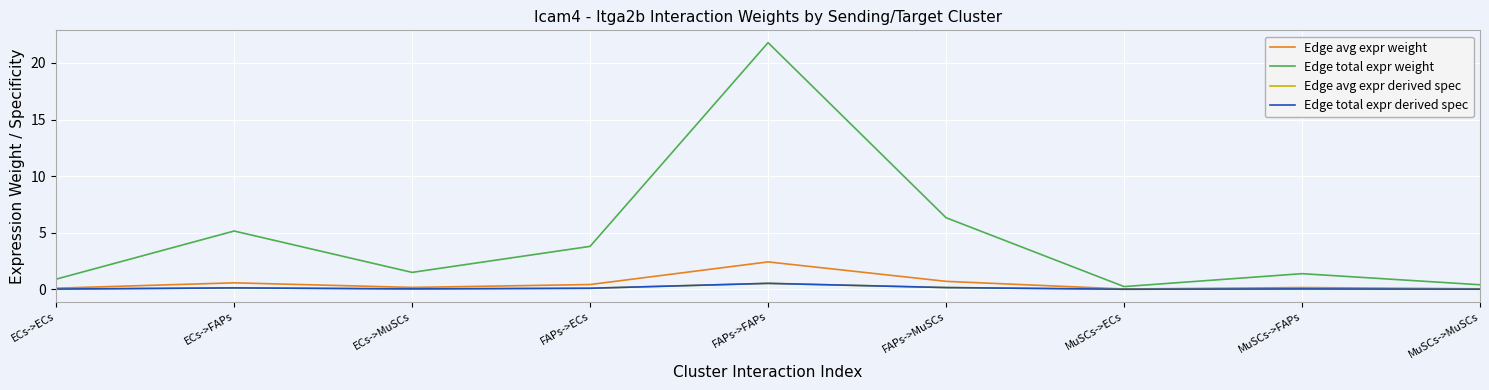

Is this an area chart (filled region under the line)?

No